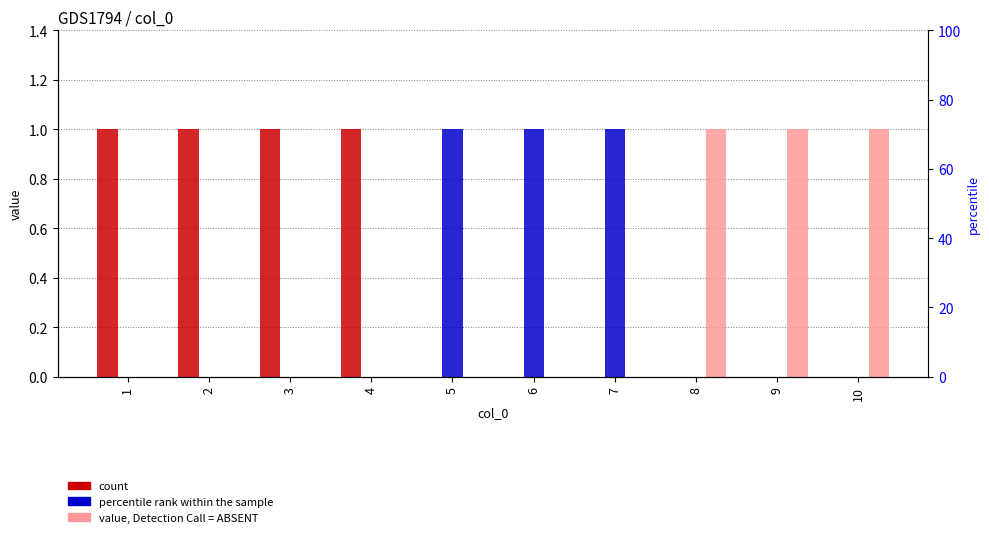

How many positive values does the 2 series have?

3